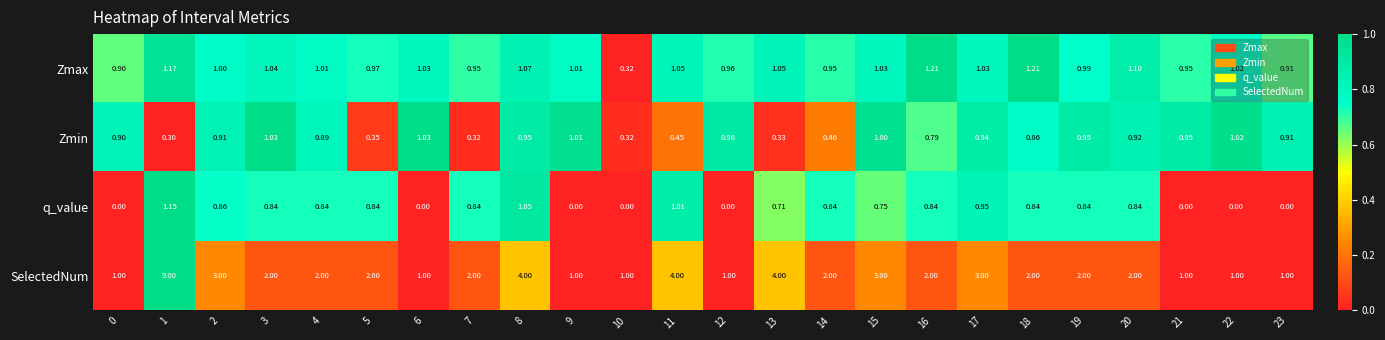

Rank the series by their maximum value, from lowest to highest.

Zmin, q_value, Zmax, SelectedNum